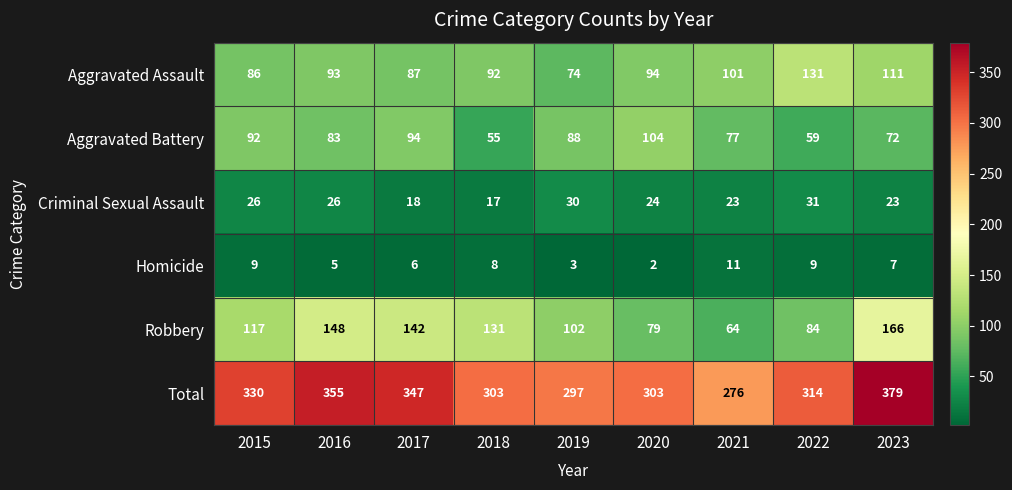

The Criminal Sexual Assault series shows 37 at 2021. True or false?

False